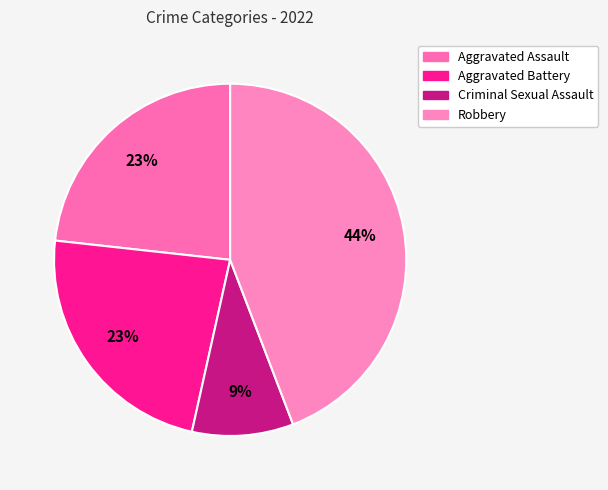

How many slices are in this pie chart?

4